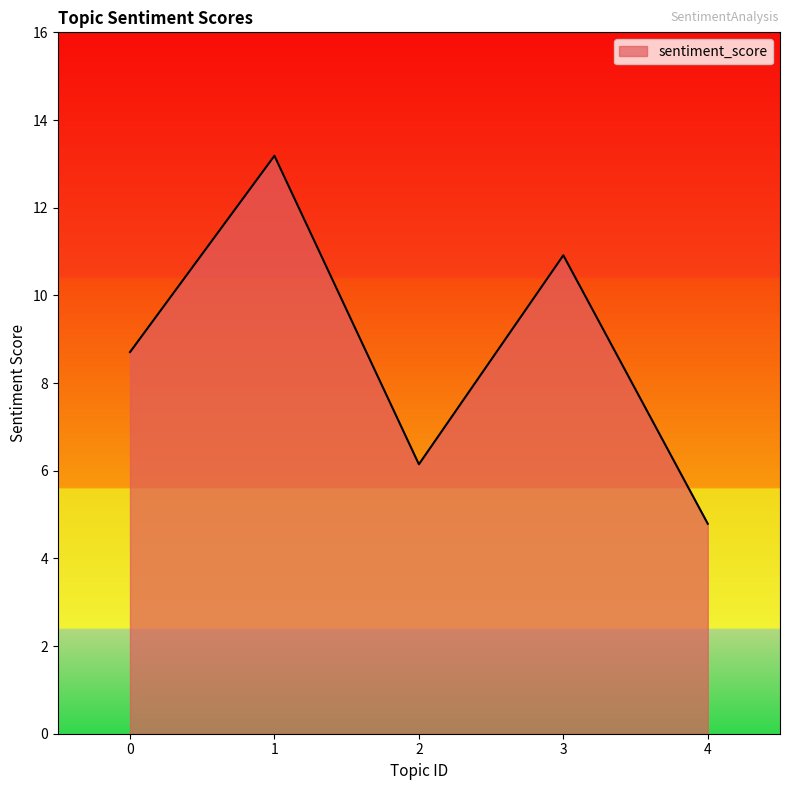

Reading right to left, list all the values displayed in this chart.

4=4.8	3=10.9	2=6.1	1=13.2	0=8.7